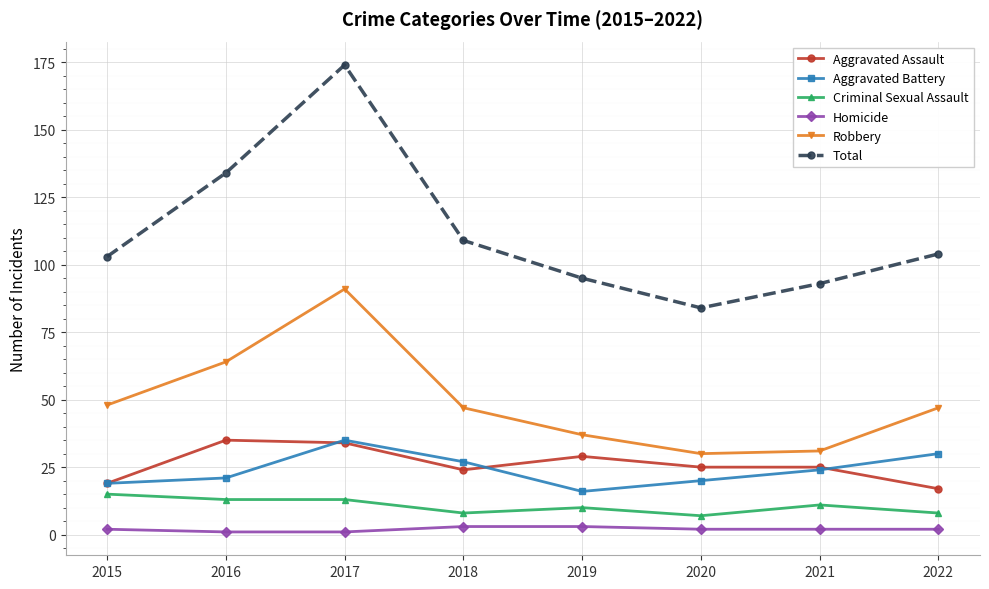

True or false: Aggravated Assault and Homicide intersect in this chart.

False